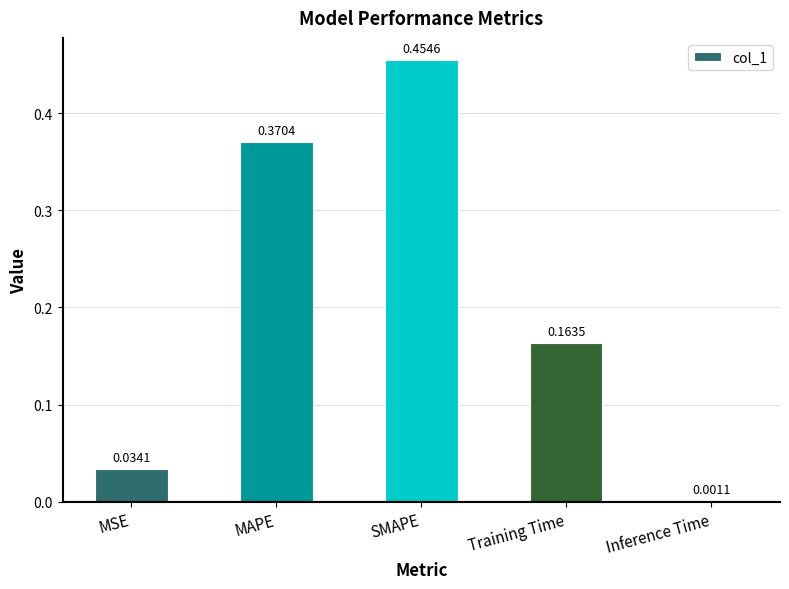

Where is the data nearest to the value 0?

Inference Time